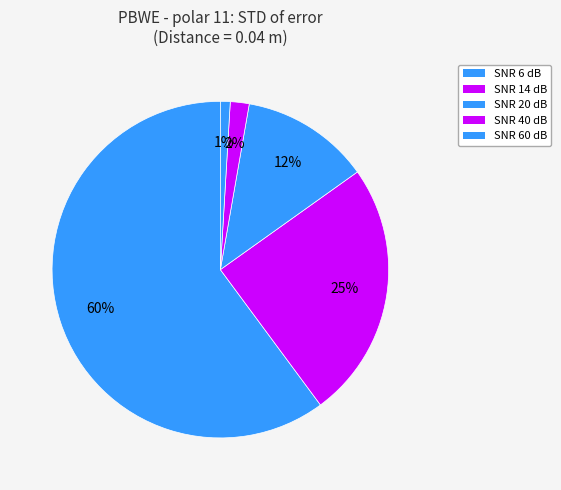

Is it true that SNR 60 dB is 9% of the pie?

False